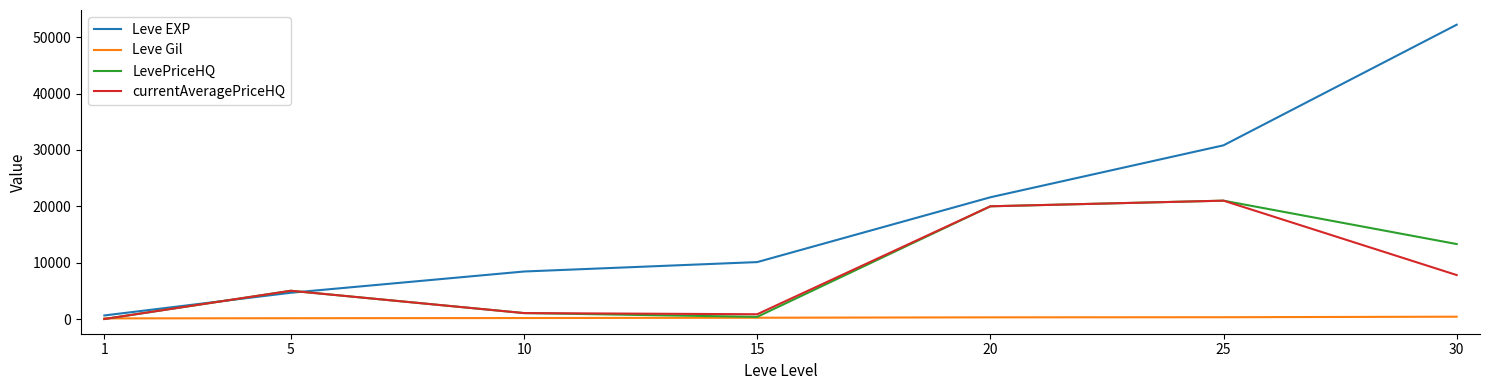

What is the maximum value for currentAveragePriceHQ?

21000.0